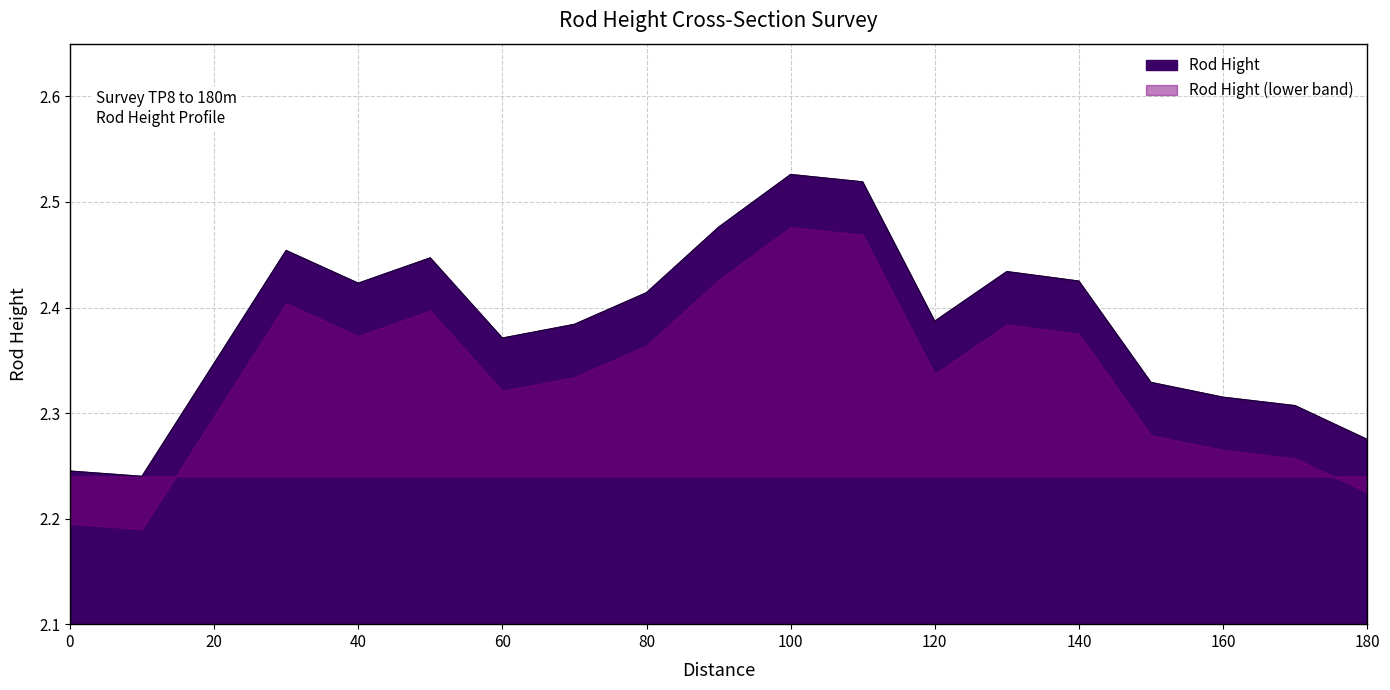

True or false: the data shows 0.8 at 0.

False